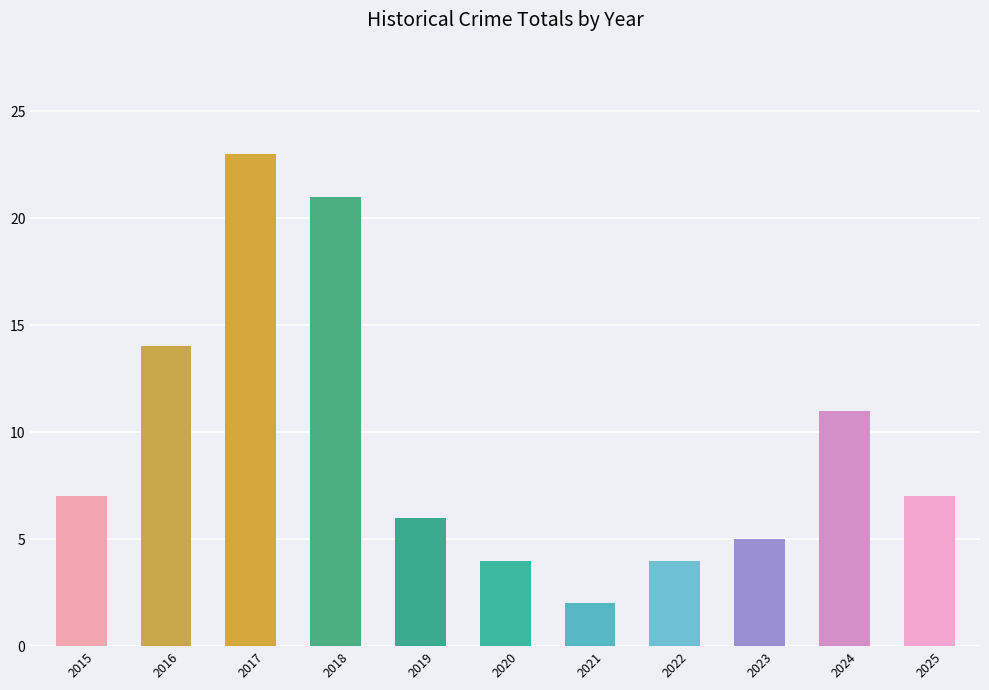

What is the difference between the maximum and minimum values?

21